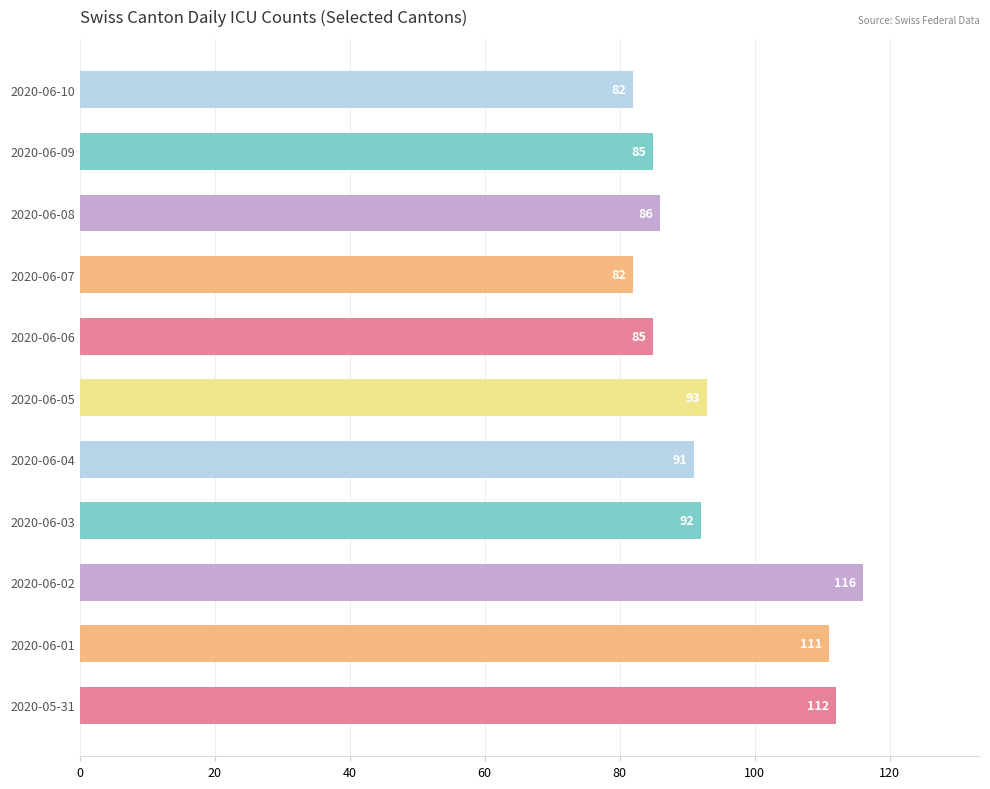

What is the difference between the maximum and minimum values?

34